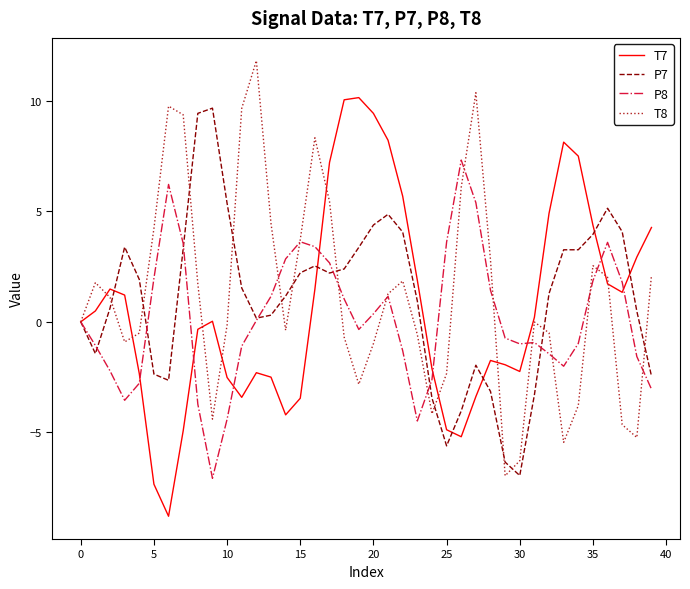

What is the minimum value shown in the chart?

-8.8